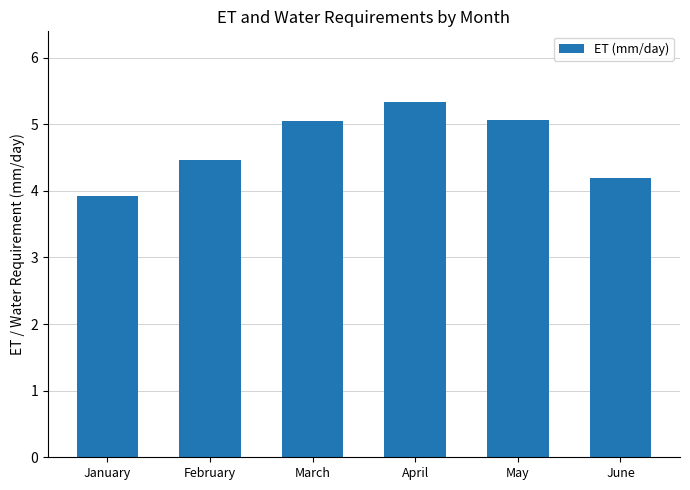

The chart shows a value of 5.5 at January. True or false?

False